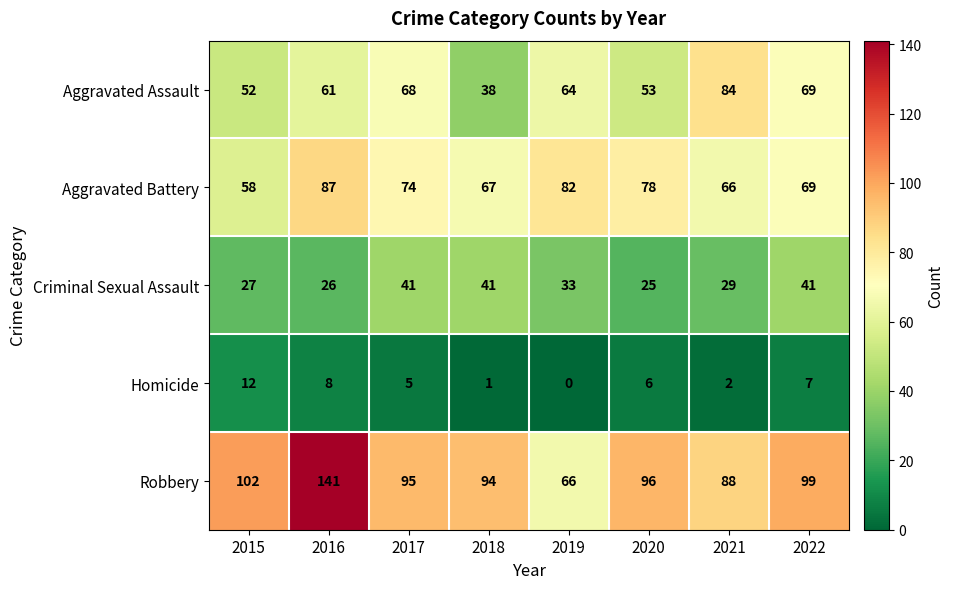

What is the difference between the maximum and second lowest values in the Homicide series?

11